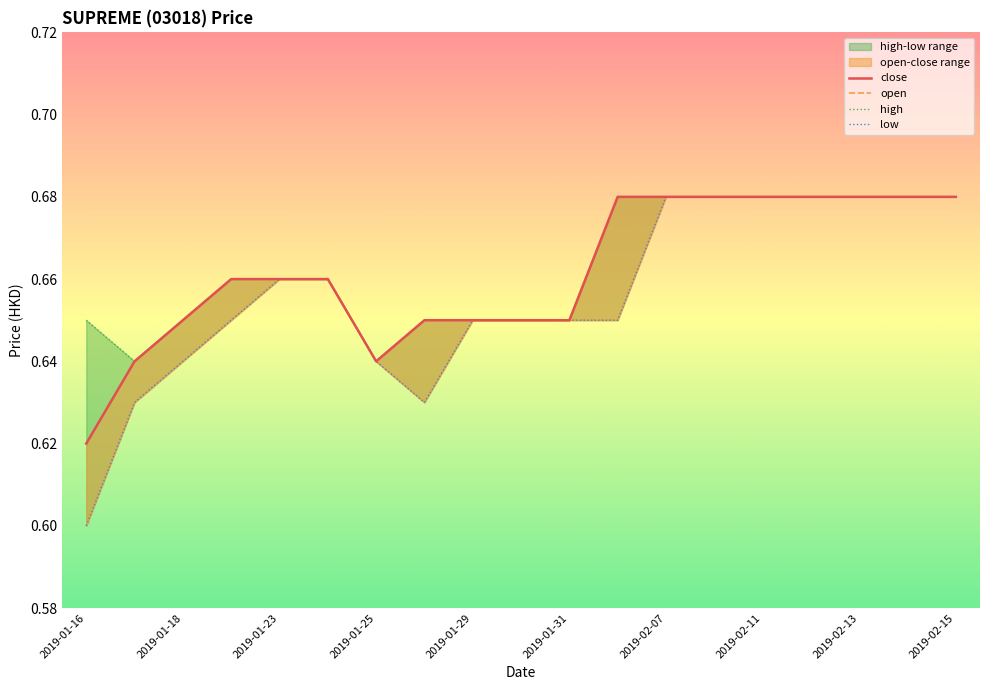

At 2019-01-31, list the series in order from smallest to largest.

close, open, high, low